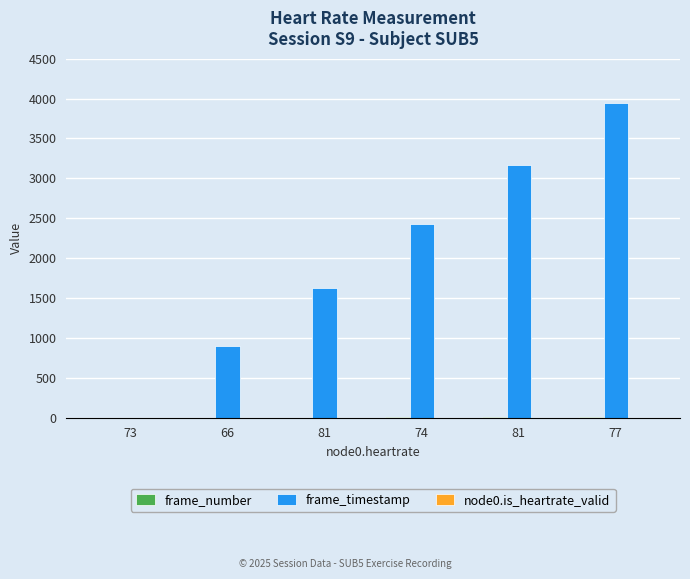

Is it true that frame_timestamp equals 415 at 81?

False